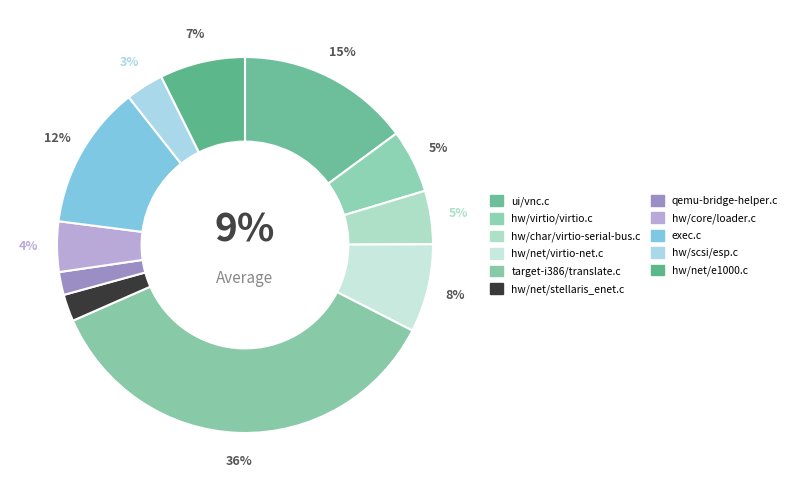

To the nearest percent, what portion does hw/virtio/virtio.c represent?

5%